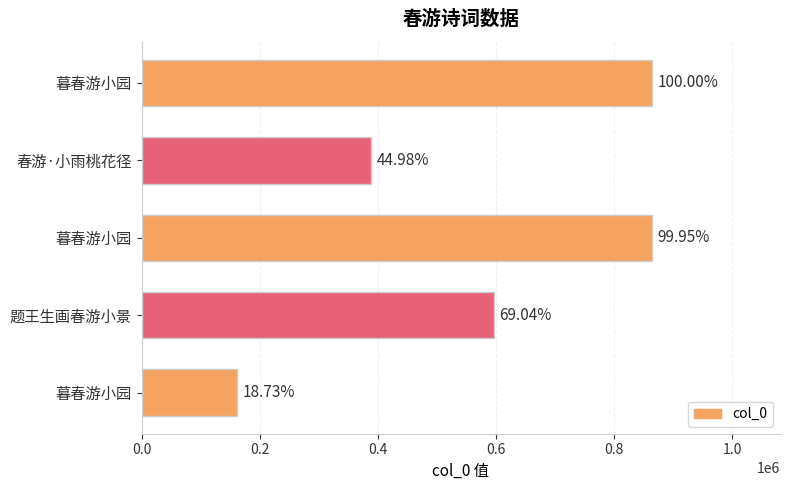

Are the bars horizontal?

Yes